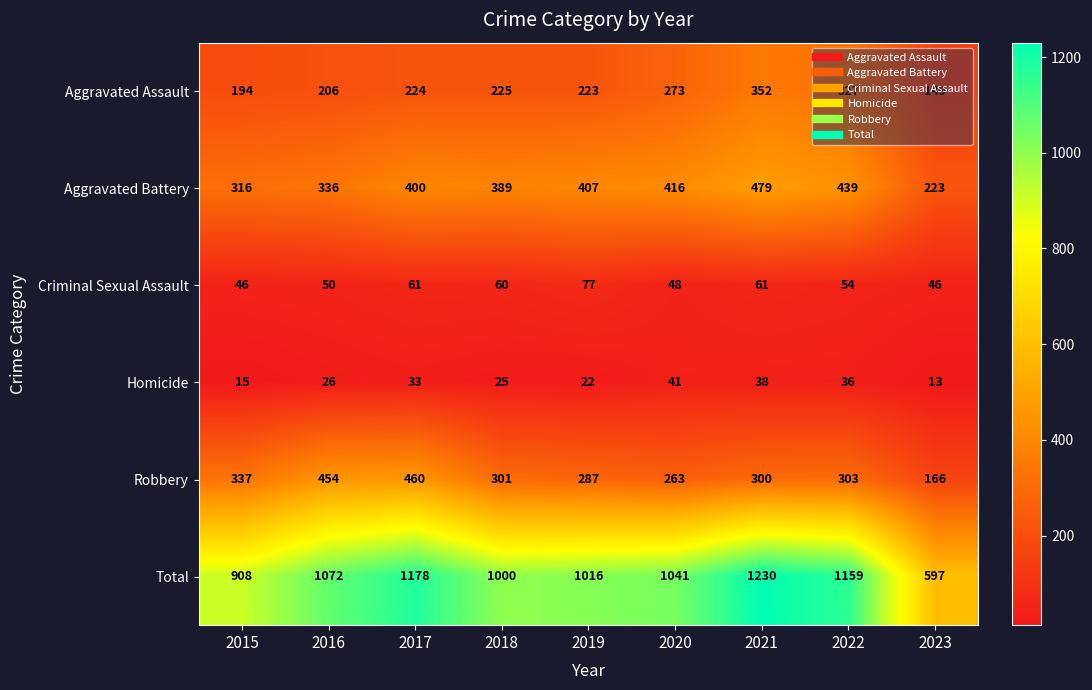

List the labels in order of Total value, smallest first.

2023, 2015, 2018, 2019, 2020, 2016, 2022, 2017, 2021